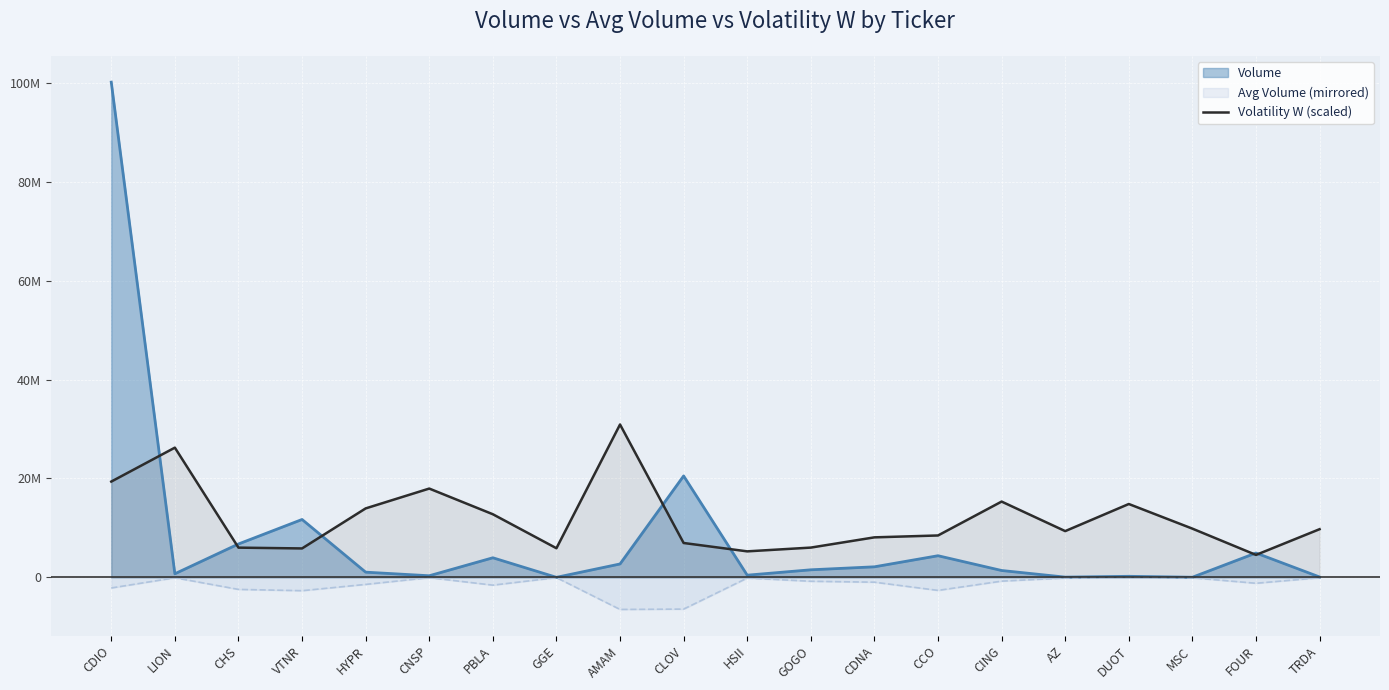

Which has a higher value, CDIO or HYPR?

CDIO